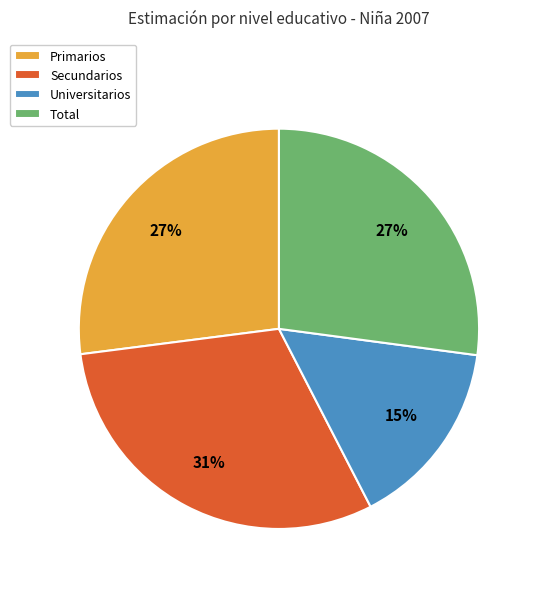

What percentage is the Total slice, to the nearest percent?

27%